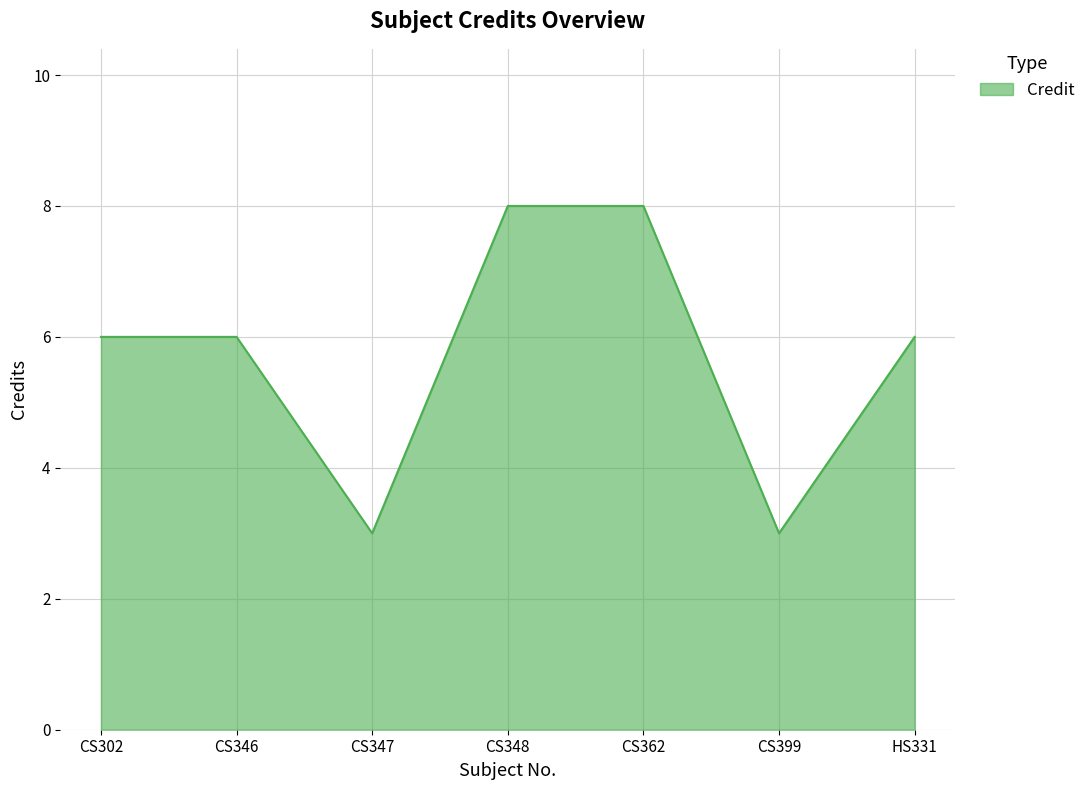

The chart shows a value of 10 at CS346. True or false?

False